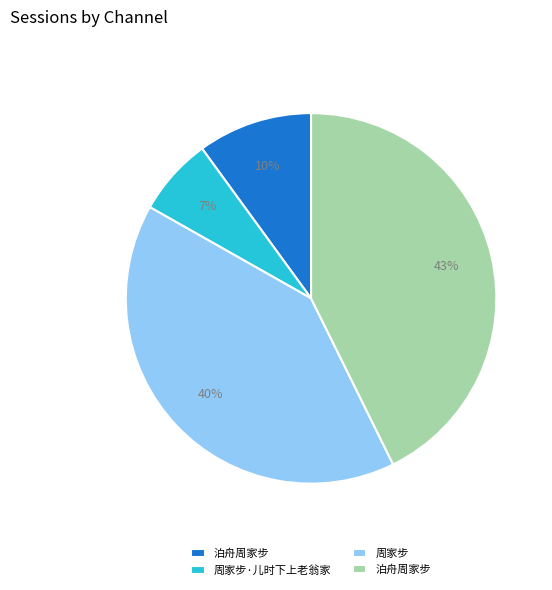

To the nearest percent, what is the difference between the largest and smallest slice percentages?

36%